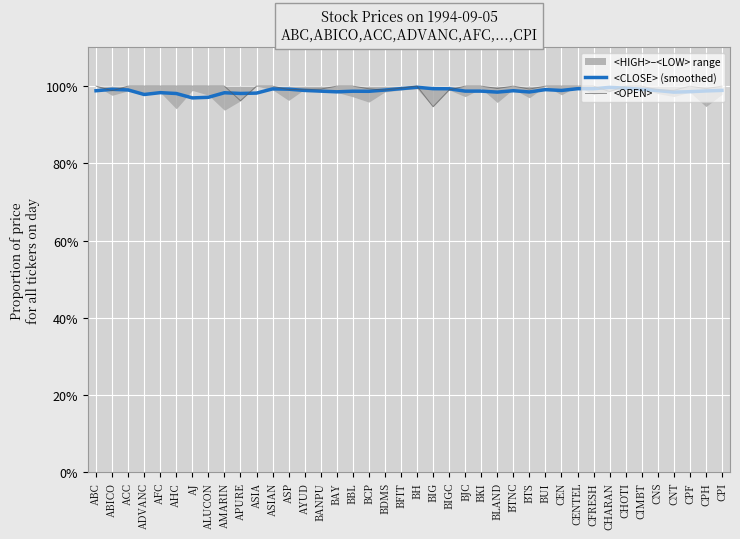

How many times do <CLOSE> (smoothed) and <OPEN> cross each other?

10